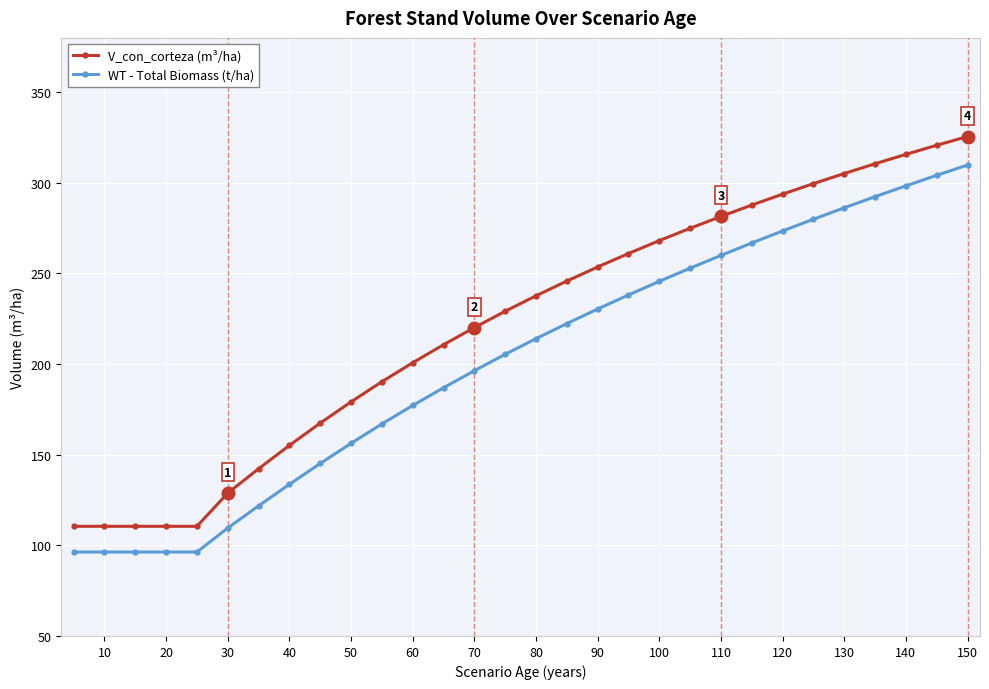

Is this an area chart (filled region under the line)?

No